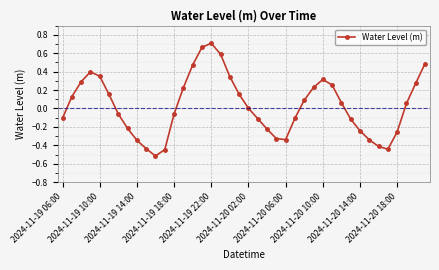

How many interior local valleys (lower than both neighbors) does the data have?

3